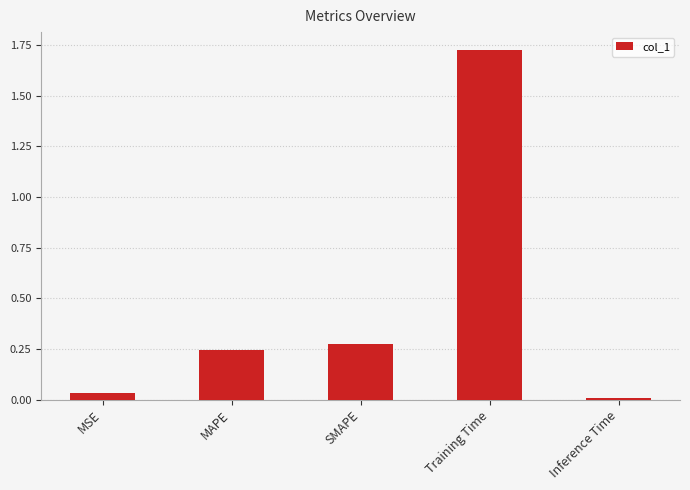

What is the sum of all values?

2.3